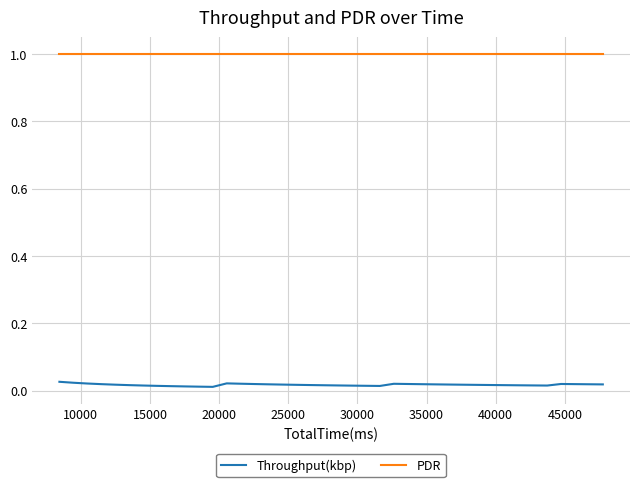

Does the chart have visible grid lines?

Yes